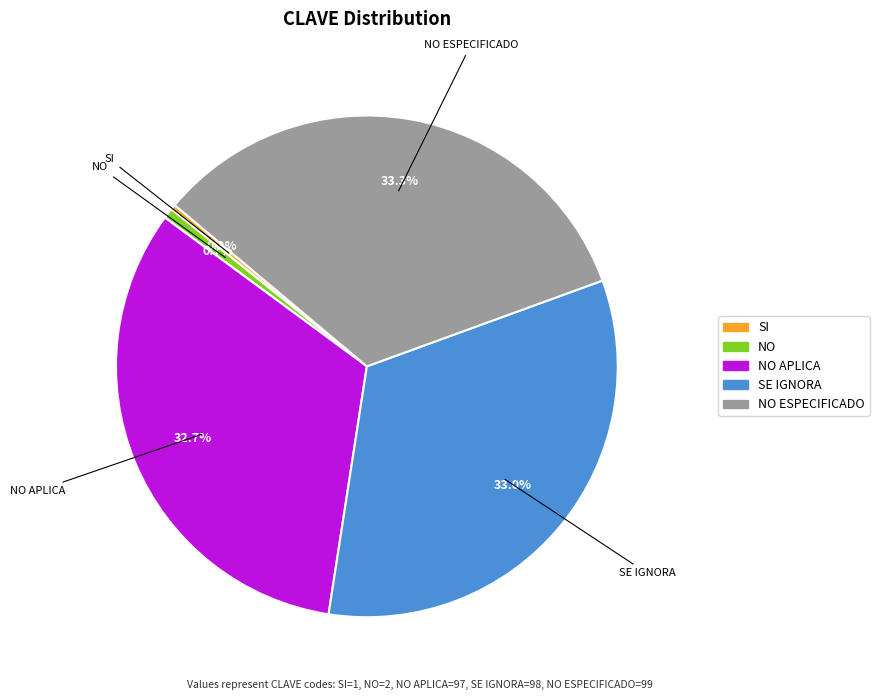

How much of the chart is everything except SE IGNORA?

67.0%